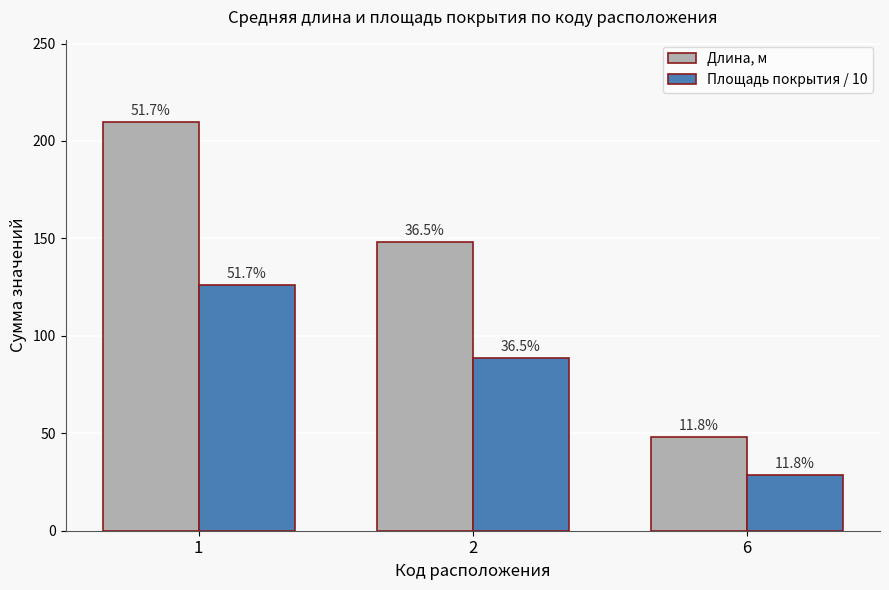

The value of Длина, м at 6 is 48.0. True or false?

True